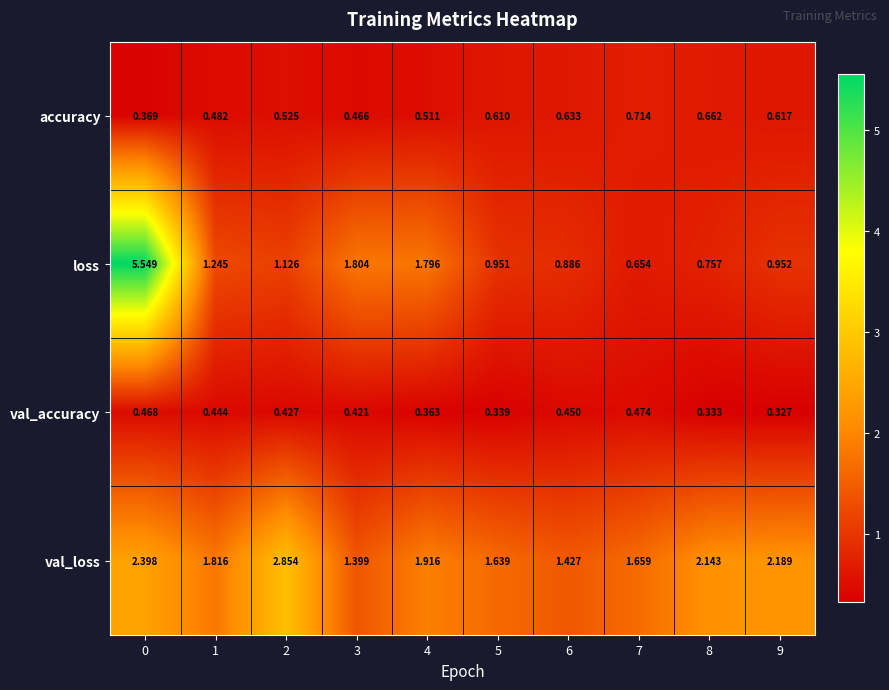

Is the value of val_accuracy at 9 greater than the value of accuracy at 1?

No